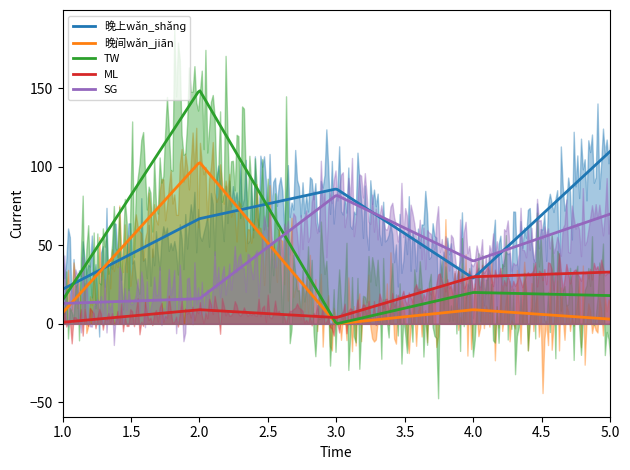

Rank the series by their maximum value, from lowest to highest.

ML, SG, 晚间wǎn_jiān, 晚上wǎn_shǎnɡ, TW